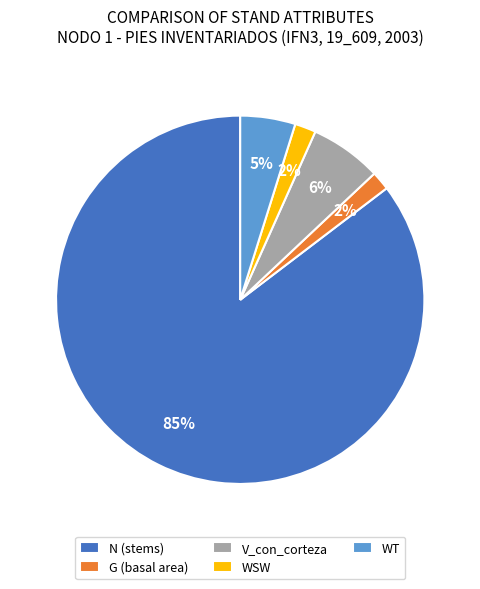

To the nearest percent, what is the difference between the WSW and WT slice percentages?

3%